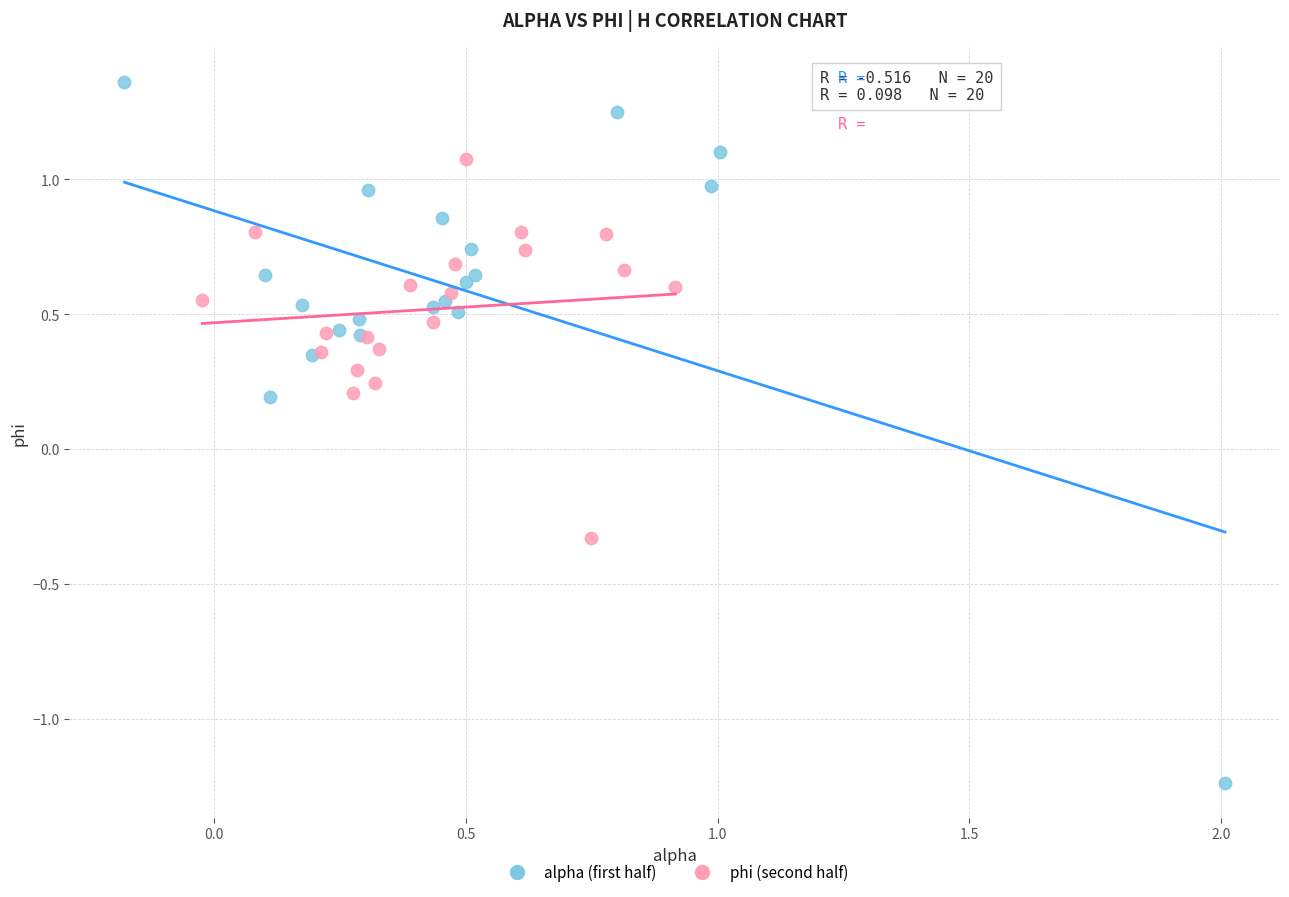

Which series contains the highest Y value?

alpha (first half)